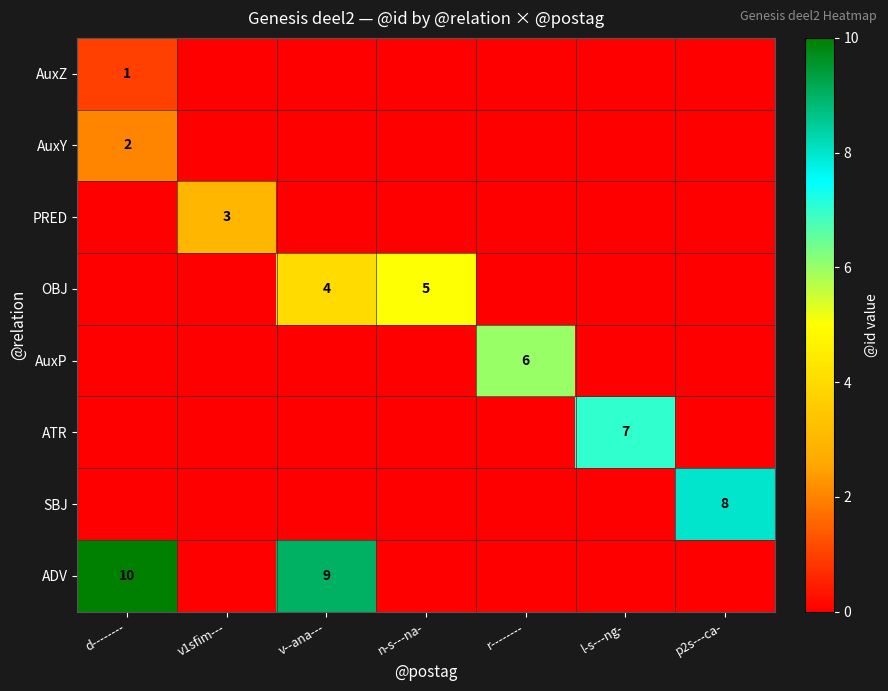

How many categories are shown in the chart?

7